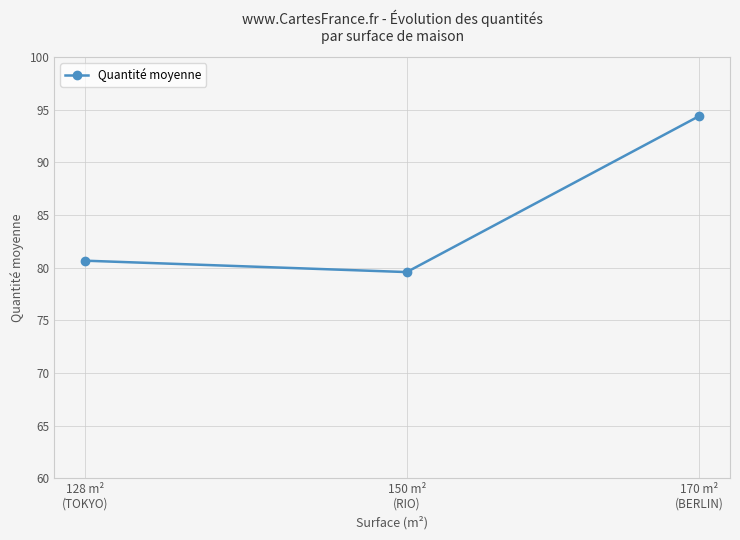

Approximately how many times larger is the value at 128 m²
(TOKYO) compared to 150 m²
(RIO)?

1.0